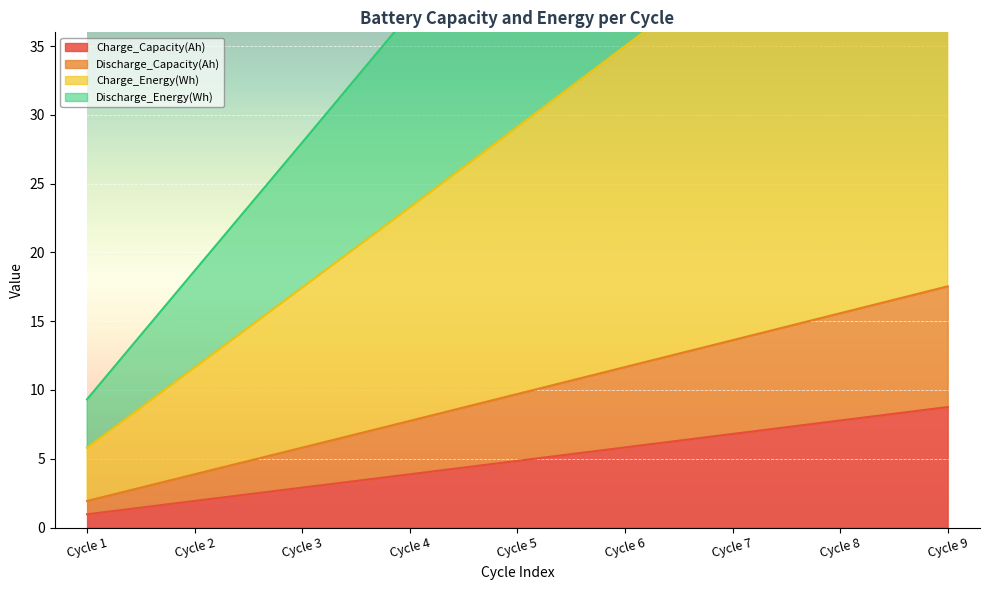

List the labels in order of Charge_Capacity(Ah) value, smallest first.

Cycle 1, Cycle 2, Cycle 3, Cycle 4, Cycle 5, Cycle 6, Cycle 7, Cycle 8, Cycle 9